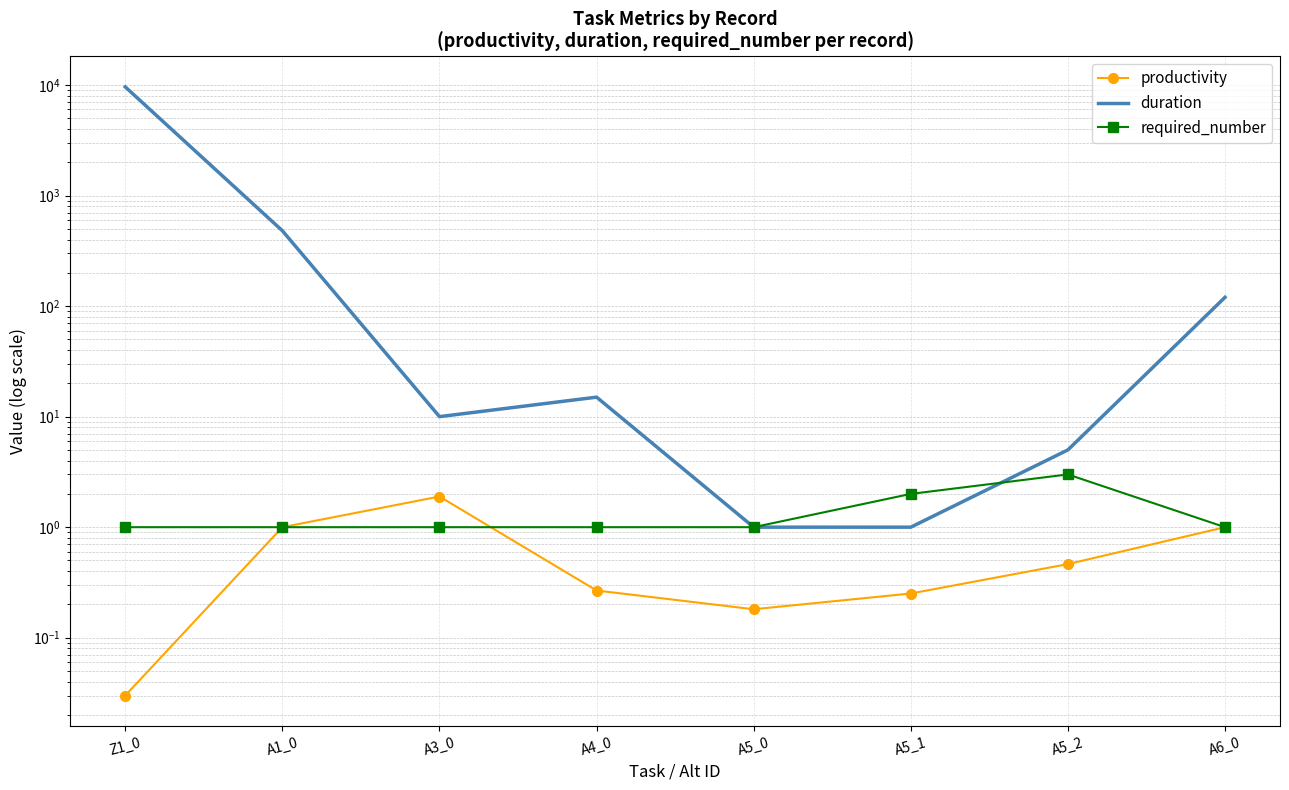

Where do duration and required_number first cross each other?

A5_1 and A5_2